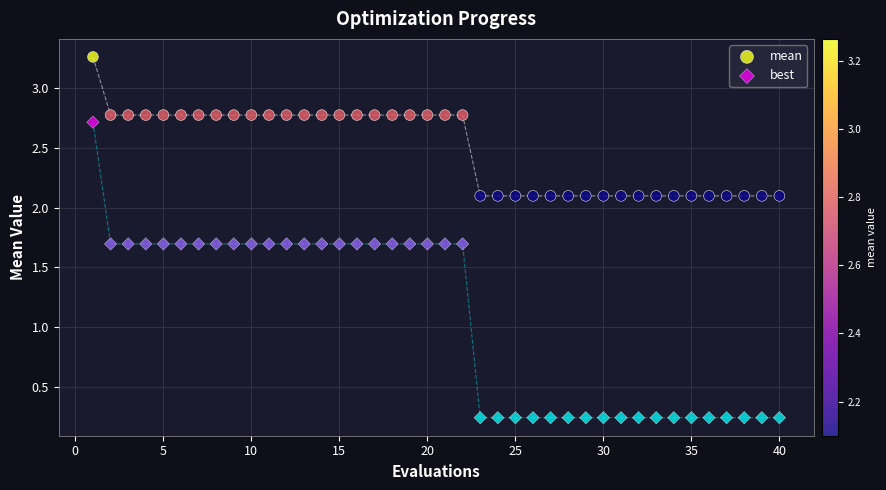

Which series contains the lowest Y value?

best